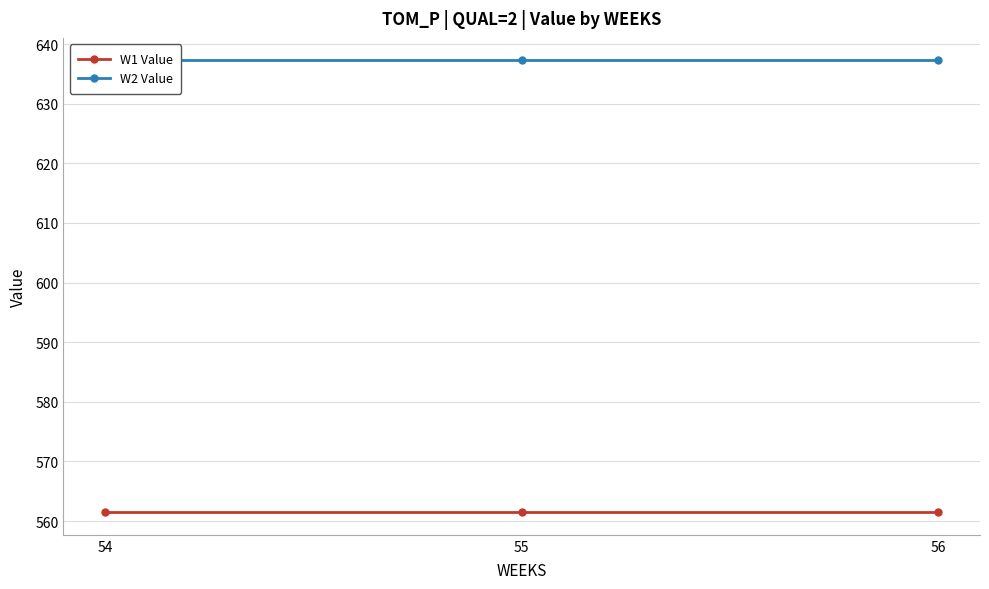

Which label corresponds to the largest value in the chart?

54